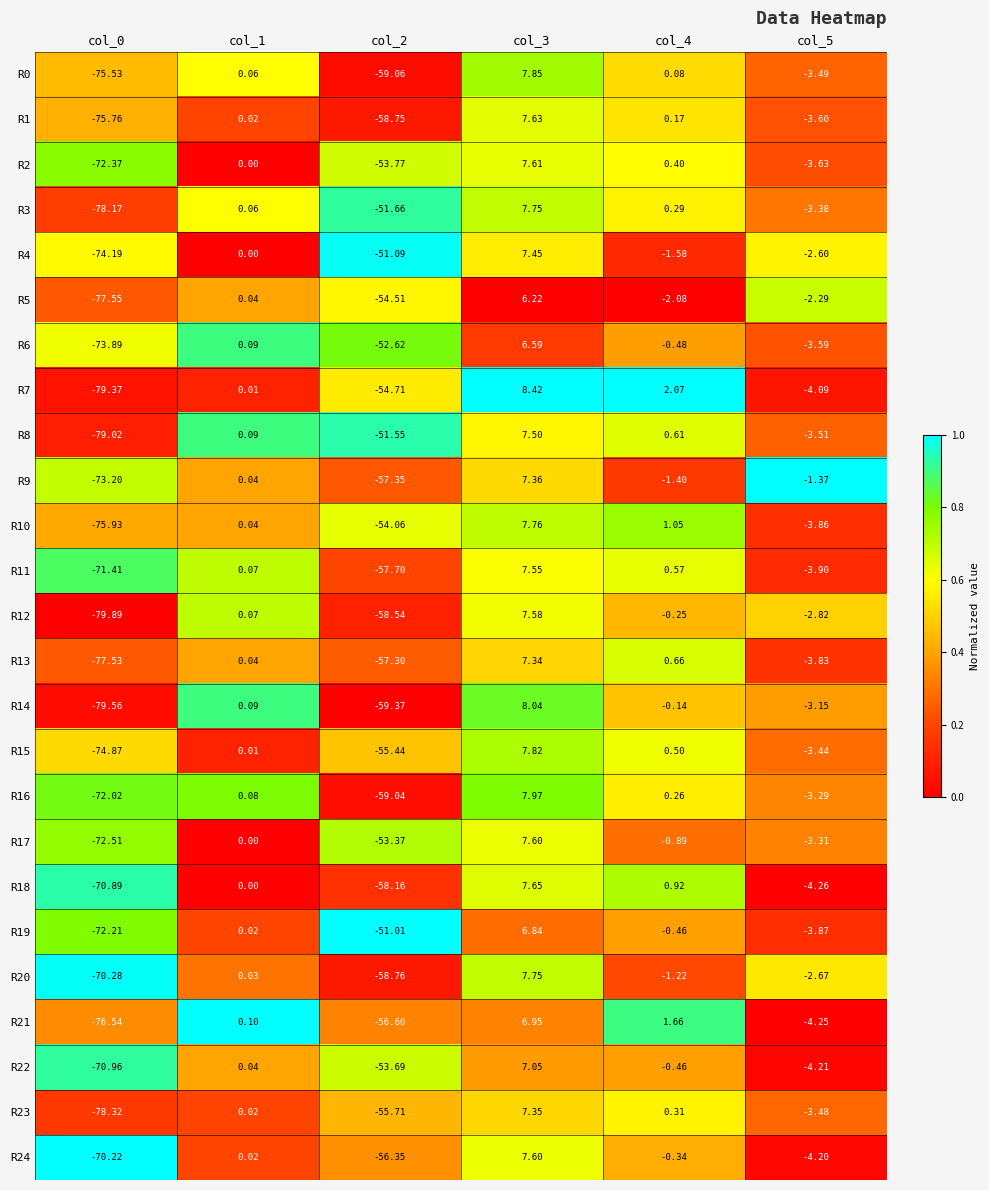

Is the value of R18 at col_2 greater than the value of R3 at col_4?

No